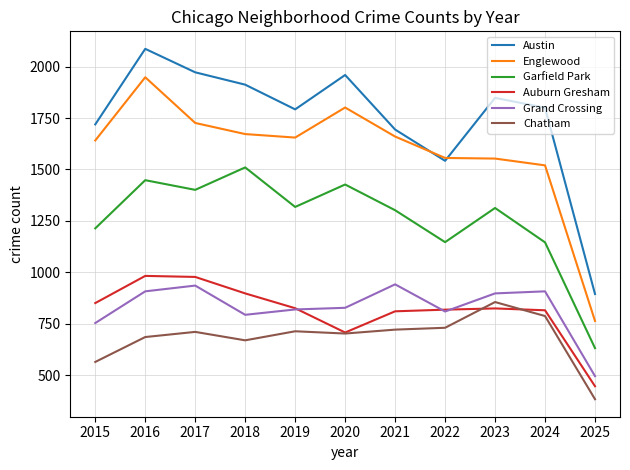

Is it true that Auburn Gresham equals 1141 at 2015?

False